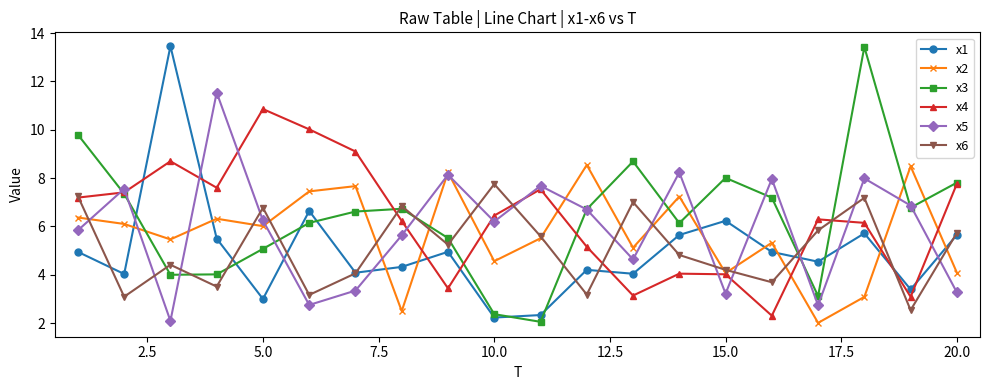

How many lines are shown in the chart?

6